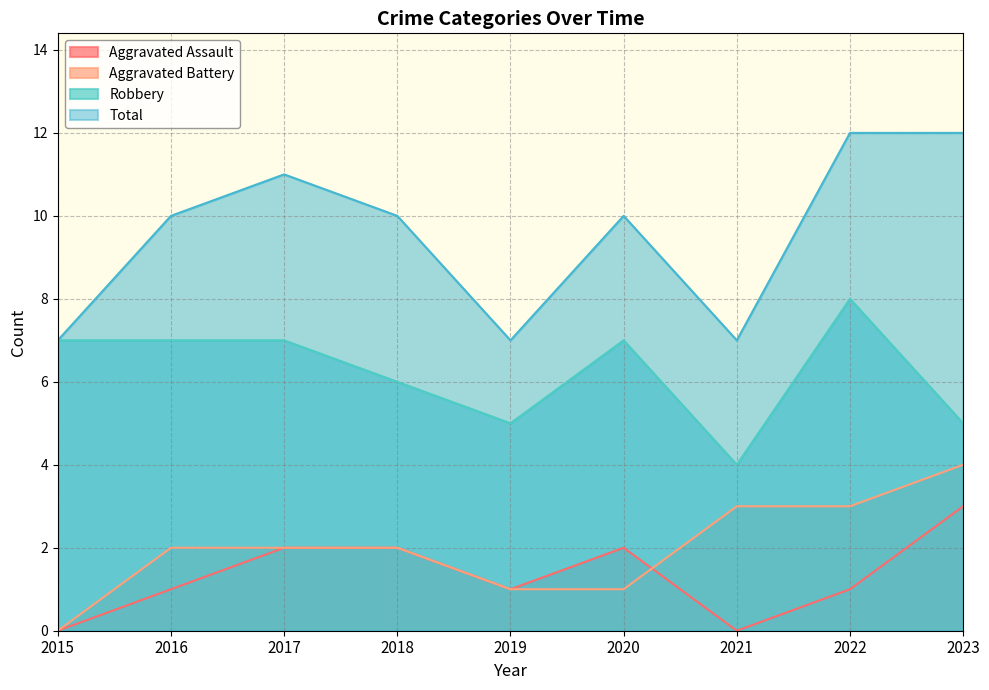

Count the Robbery values in the range 5 to 7.

7